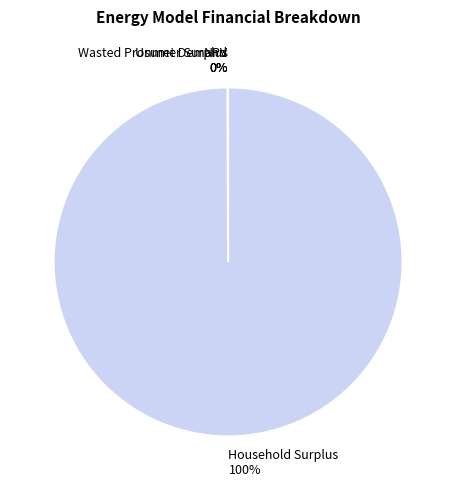

Does any single category account for the majority?

Yes